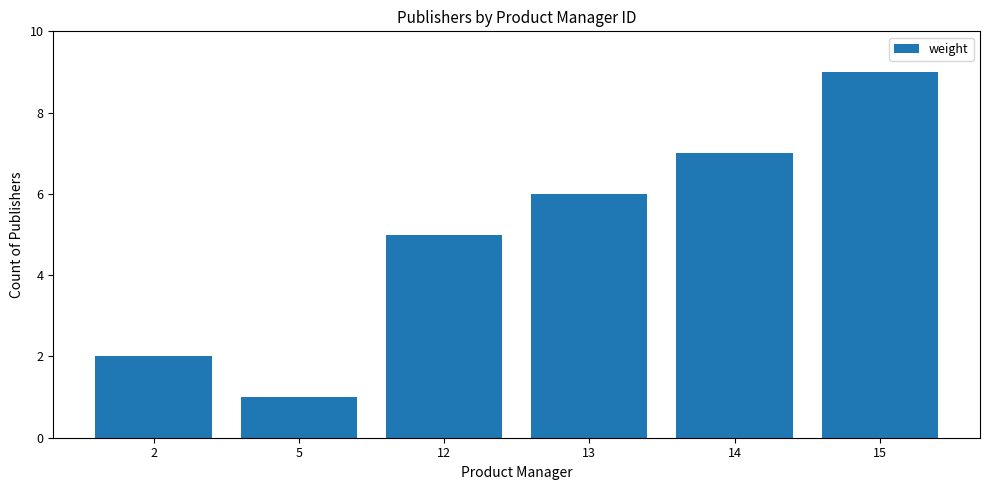

What is the value of the 4th bar from the left?

6